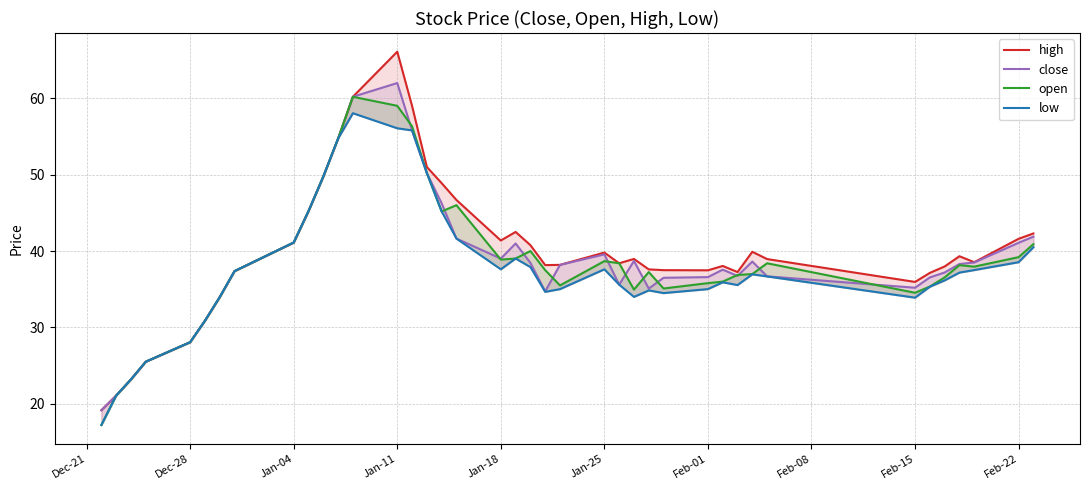

How many data points in open are above 37?

23